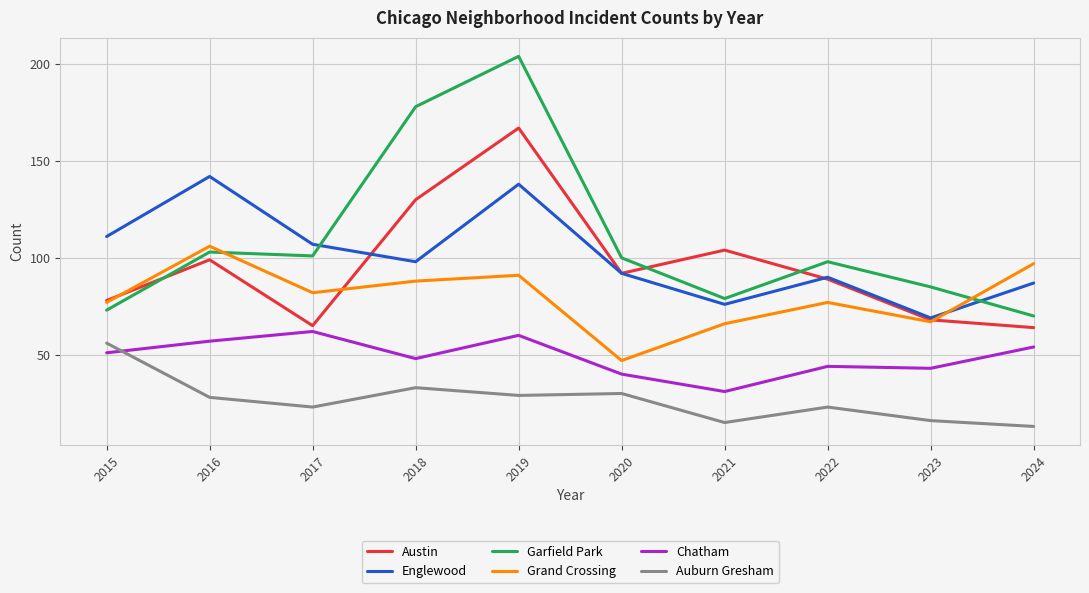

Read the Grand Crossing value at 2018, to the nearest 5.

90